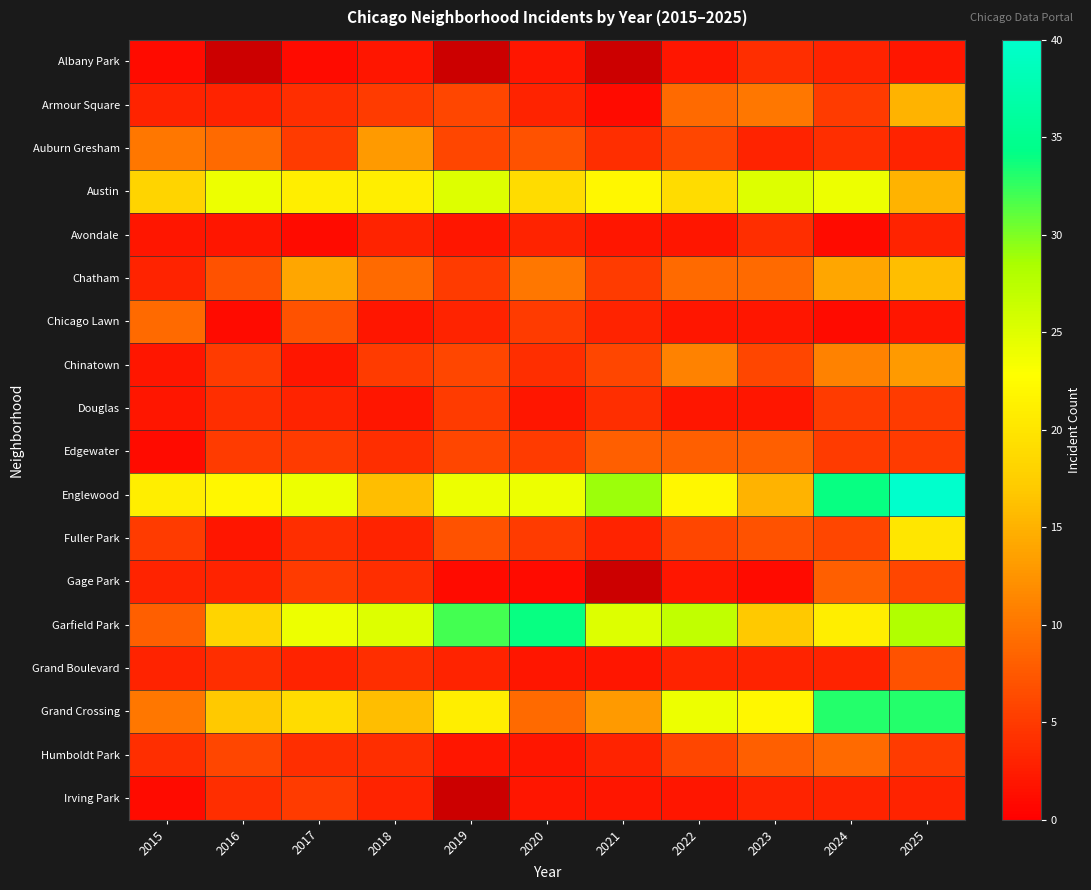

Which has a higher value, 2021 or 2017?

2017